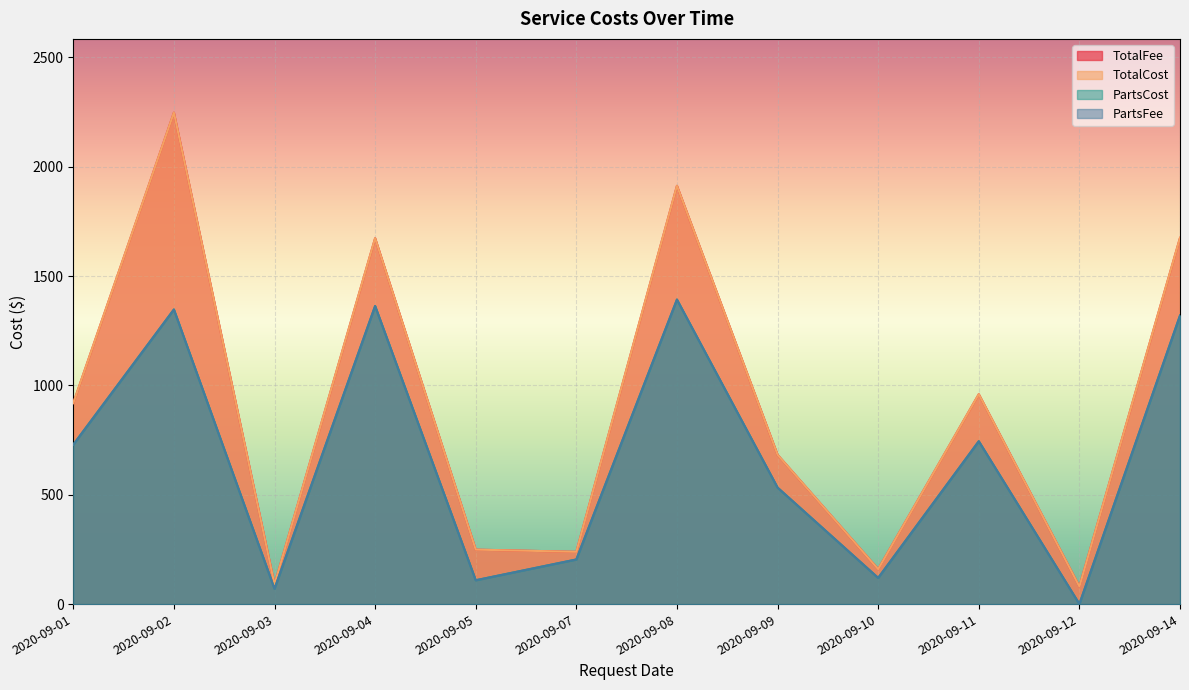

Does the chart display data point markers on the line(s)?

No